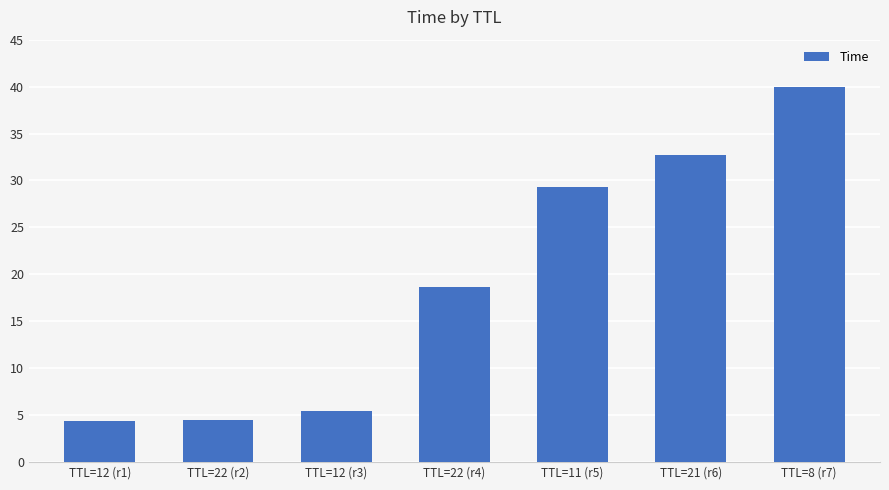

Does the chart contain any negative values?

No